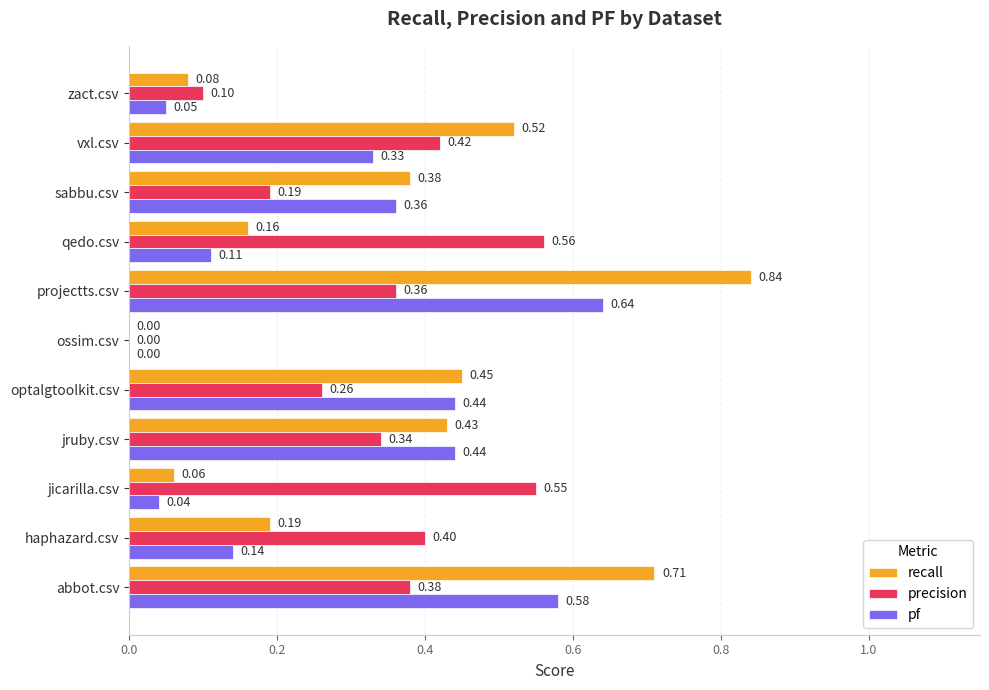

Is the value of pf at optalgtoolkit.csv greater than the value of precision at abbot.csv?

Yes